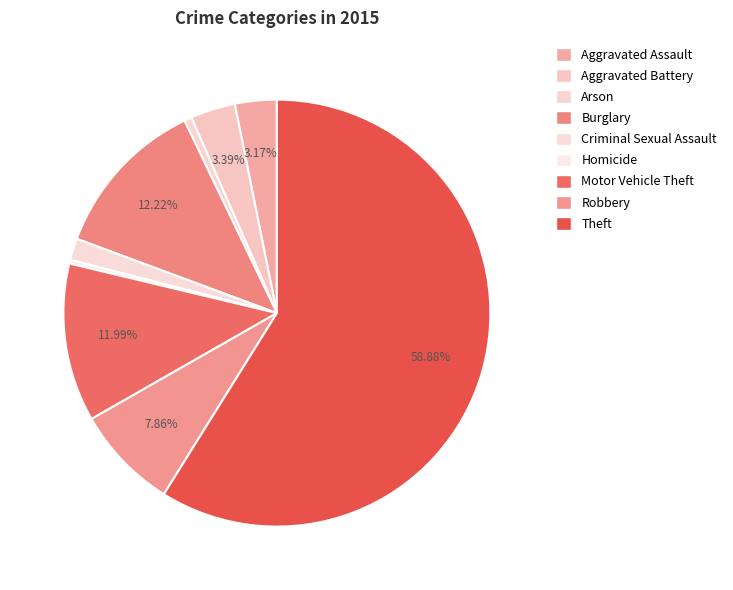

Count the number of slices in the pie.

9